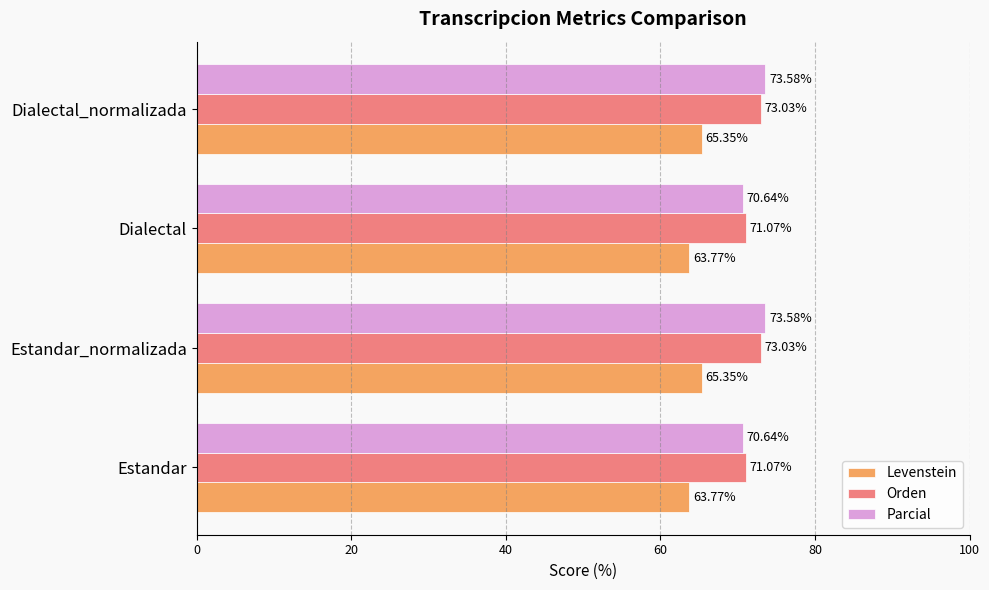

At Dialectal_normalizada, list the series in order from smallest to largest.

Levenstein, Orden, Parcial